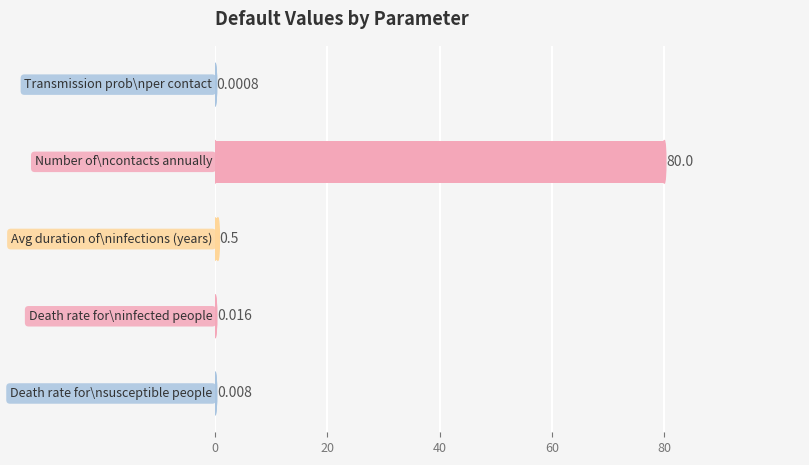

What is the sum of all values?

80.5